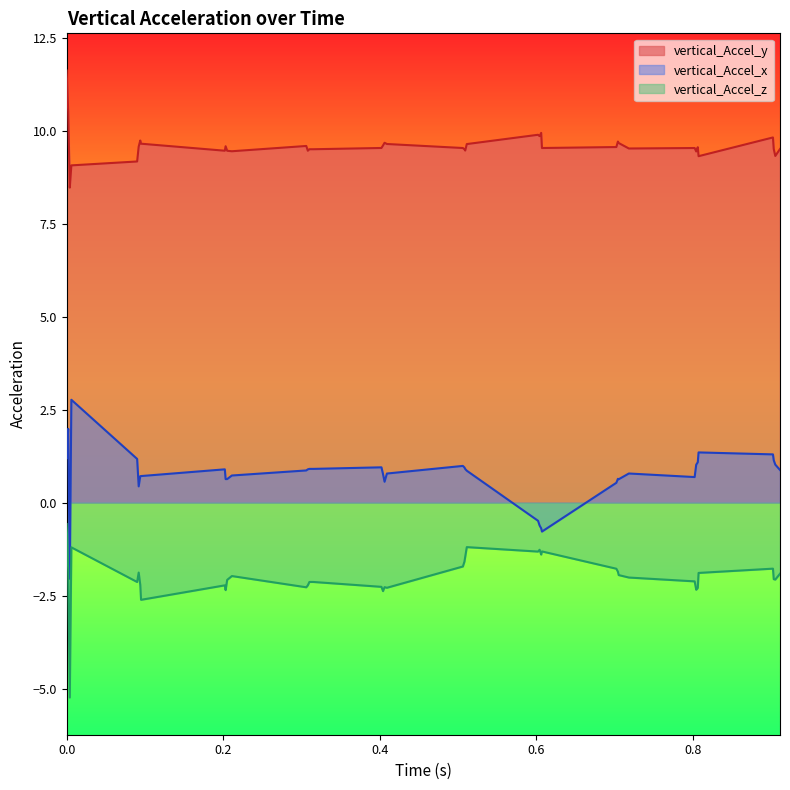

What is the label of the 8th point from the left?

0.095